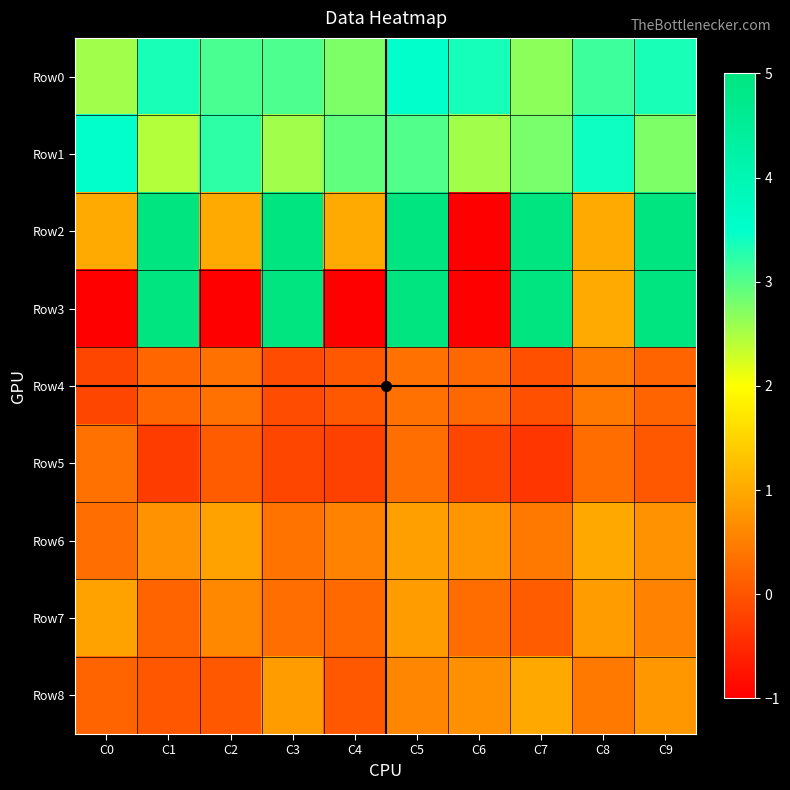

Reading right to left, extract all data points from this chart.

Row0: C9=3.3	C8=3.1	C7=2.7	C6=3.4	C5=3.5	C4=2.8	C3=3.0	C2=3.1	C1=3.3	C0=2.5
Row1: C9=2.8	C8=3.4	C7=2.8	C6=2.5	C5=3.0	C4=2.9	C3=2.5	C2=3.2	C1=2.4	C0=3.5
Row2: C9=5.0	C8=1.0	C7=5.0	C6=-1.0	C5=5.0	C4=1.0	C3=5.0	C2=1.0	C1=5.0	C0=1.0
Row3: C9=5.0	C8=1.0	C7=5.0	C6=-1.0	C5=5.0	C4=-1.0	C3=5.0	C2=-1.0	C1=5.0	C0=-1.0
Row4: C9=0.2	C8=0.4	C7=-0.0	C6=0.2	C5=0.3	C4=0.0	C3=-0.1	C2=0.3	C1=0.2	C0=-0.2
Row5: C9=0.1	C8=0.3	C7=-0.4	C6=-0.2	C5=0.3	C4=-0.2	C3=-0.2	C2=0.1	C1=-0.3	C0=0.3
Row6: C9=0.7	C8=1.0	C7=0.4	C6=0.8	C5=0.9	C4=0.5	C3=0.4	C2=0.9	C1=0.7	C0=0.3
Row7: C9=0.6	C8=0.8	C7=0.1	C6=0.3	C5=0.8	C4=0.3	C3=0.3	C2=0.6	C1=0.2	C0=0.9
Row8: C9=0.8	C8=0.4	C7=1.0	C6=0.7	C5=0.6	C4=0.0	C3=0.8	C2=0.0	C1=0.0	C0=0.2